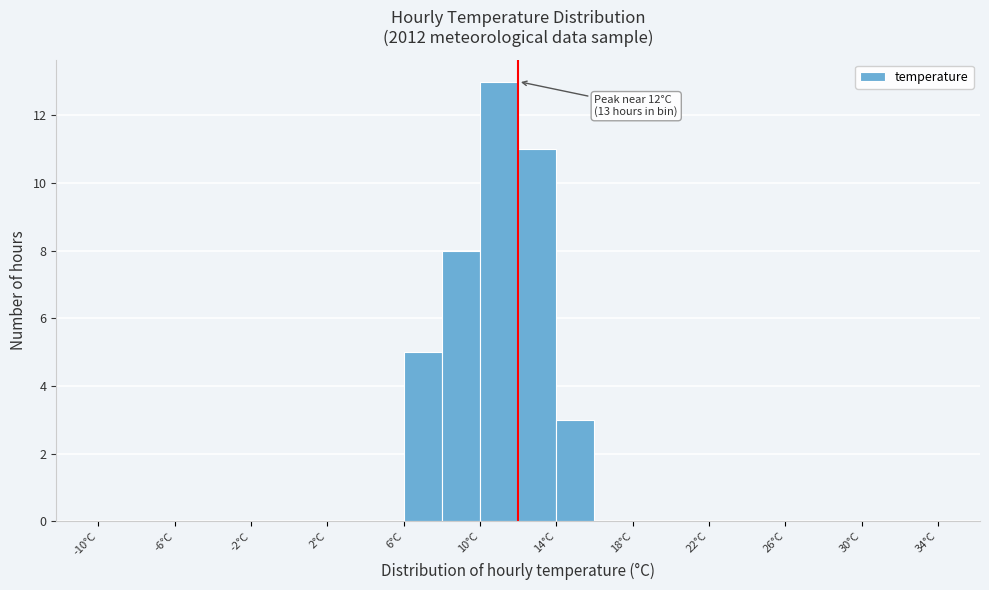

Which range on the x-axis has the tallest bar?

10 to 12